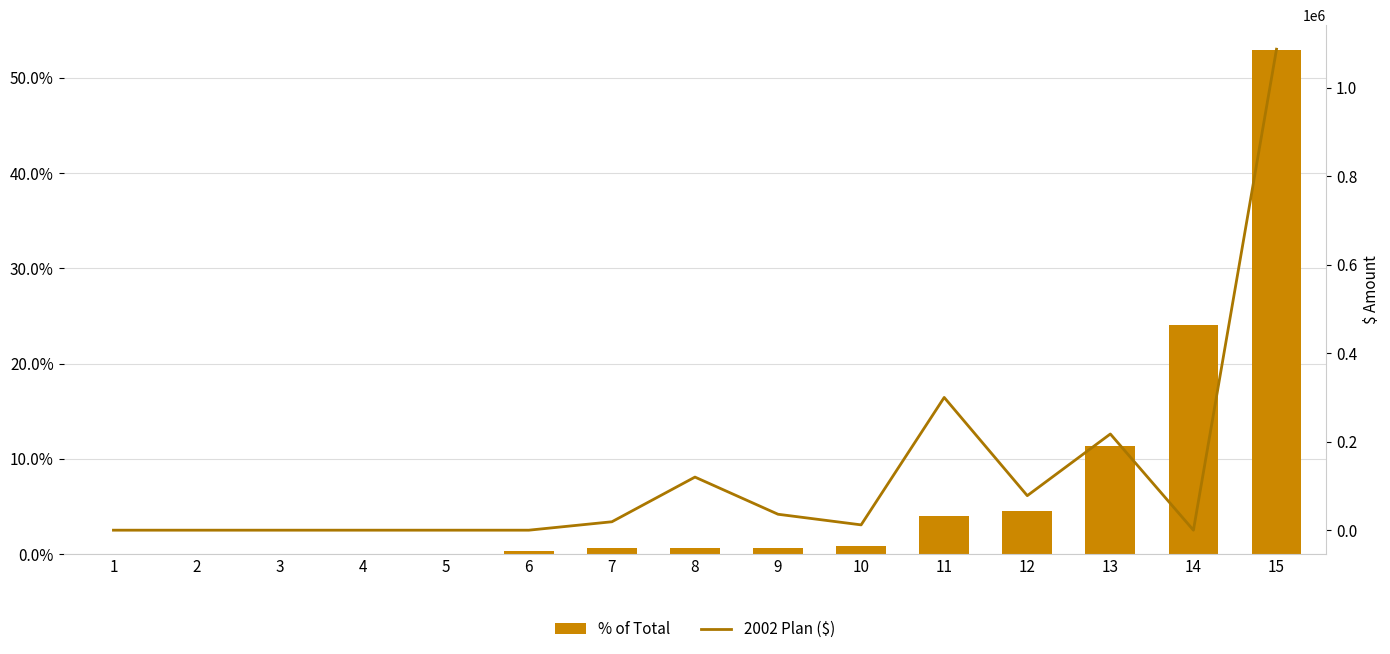

Between 4 and 15, which series saw the biggest shift?

2002 Plan ($)